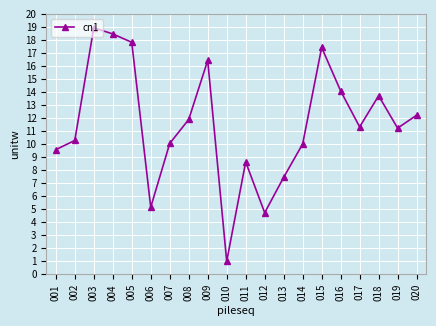

Is it true that the value at 007 is 10.0?

True